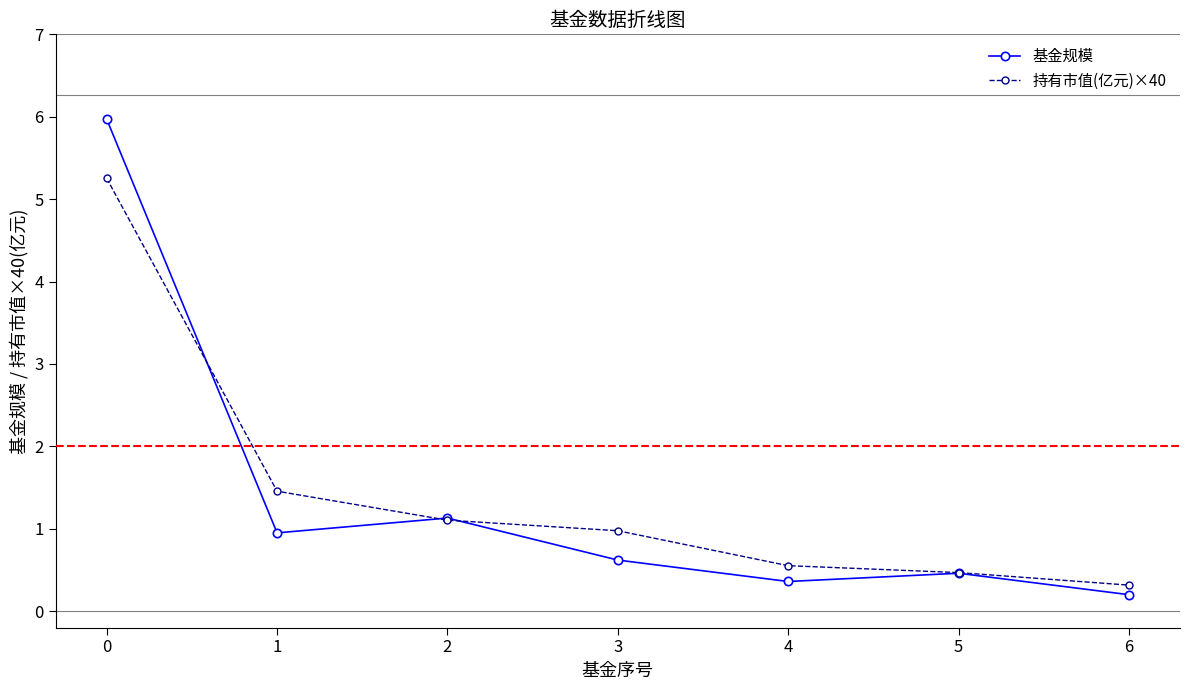

List the labels in order of 持有市值(亿元)×40 value, smallest first.

6, 5, 4, 3, 2, 1, 0